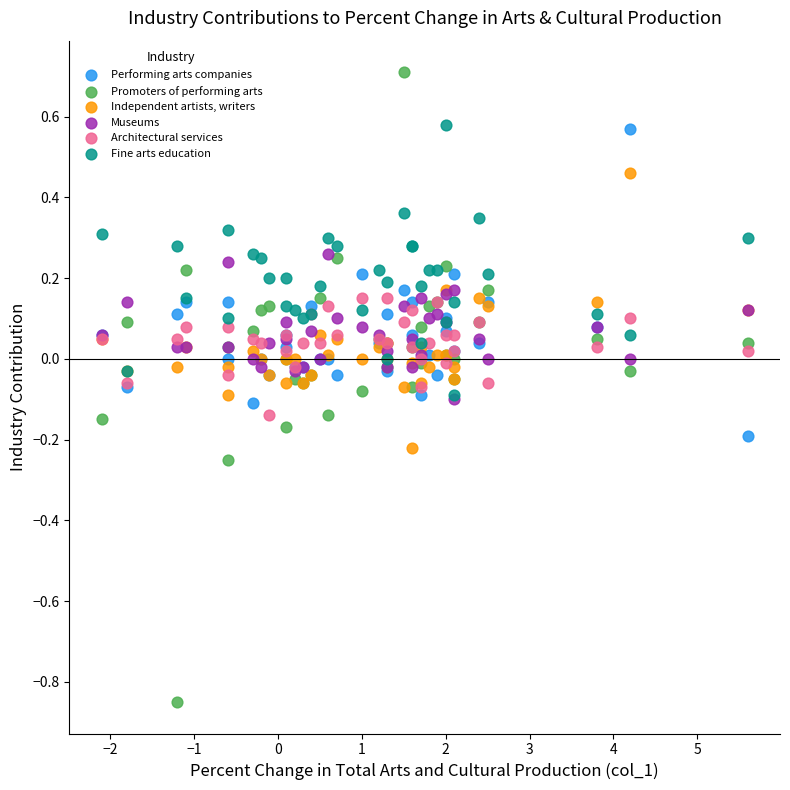

Which series reaches the minimum Y coordinate?

Promoters of performing arts